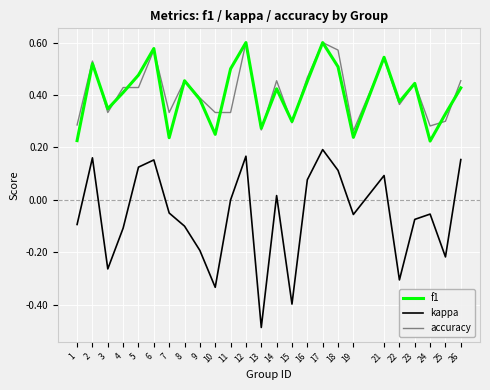

At which label does kappa reach its peak?

17